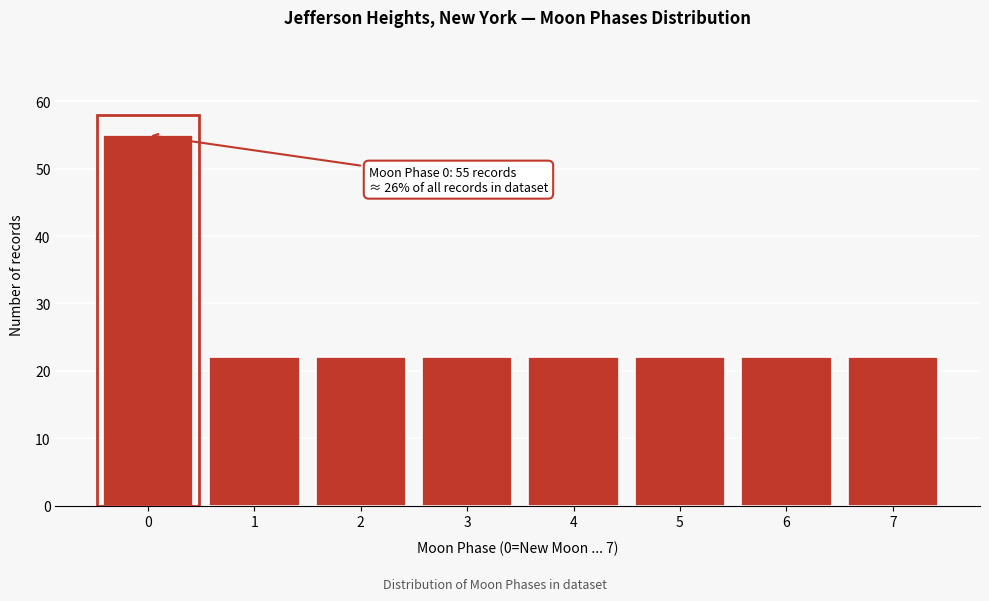

Reading left to right, extract all data points from this chart.

55	22	22	22	22	22	22	22